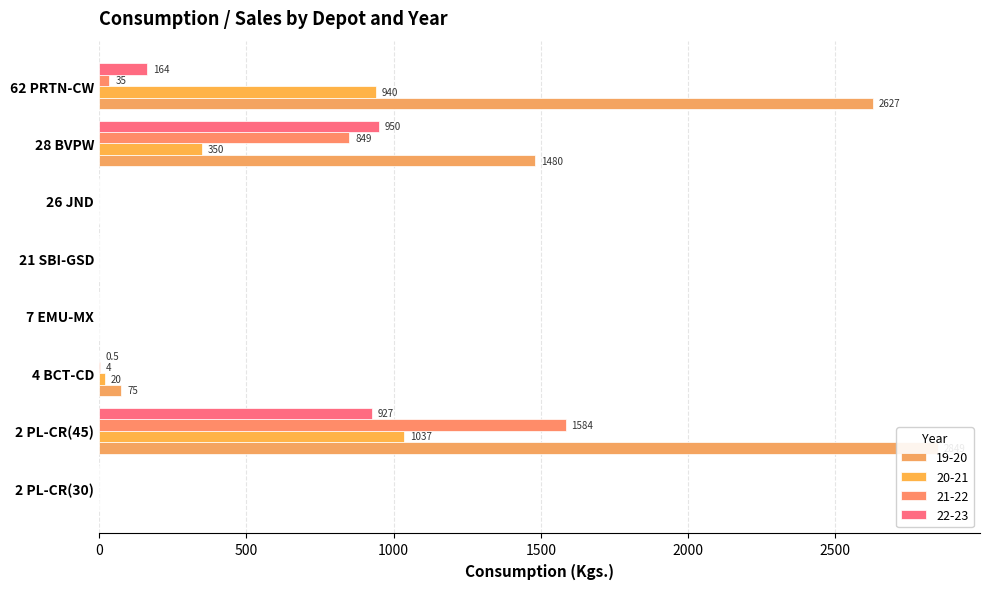

Reading right to left, what are all the values shown in this chart?

19-20: 62 PRTN-CW=2627.0	28 BVPW=1480.0	26 JND=0.0	21 SBI-GSD=0.0	7 EMU-MX=0.0	4 BCT-CD=75.0	2 PL-CR(45)=2849.0	2 PL-CR(30)=0.0
20-21: 62 PRTN-CW=940.0	28 BVPW=350.0	26 JND=0.0	21 SBI-GSD=0.0	7 EMU-MX=0.0	4 BCT-CD=20.0	2 PL-CR(45)=1037.0	2 PL-CR(30)=0.0
21-22: 62 PRTN-CW=35.0	28 BVPW=849.0	26 JND=0.0	21 SBI-GSD=0.0	7 EMU-MX=0.0	4 BCT-CD=4.0	2 PL-CR(45)=1584.0	2 PL-CR(30)=0.0
22-23: 62 PRTN-CW=164.0	28 BVPW=950.0	26 JND=0.0	21 SBI-GSD=0.0	7 EMU-MX=0.0	4 BCT-CD=0.5	2 PL-CR(45)=927.0	2 PL-CR(30)=0.0